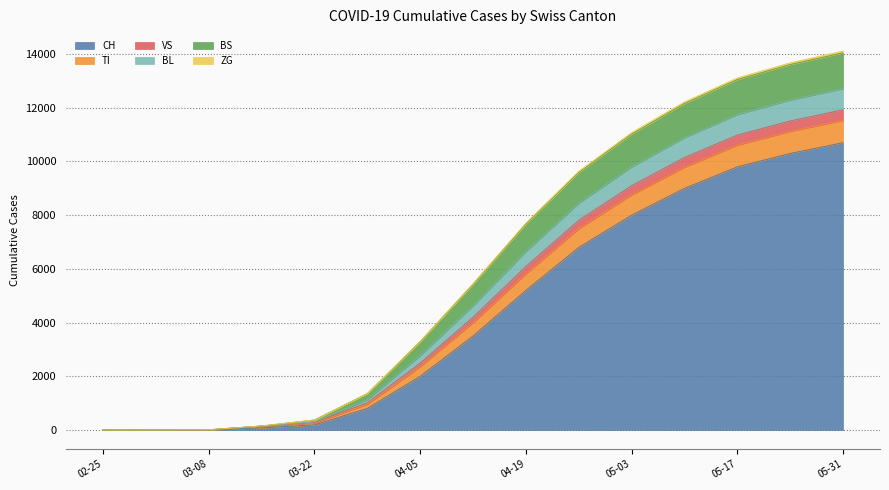

True or false: BL has more than 1 interior local peaks.

False